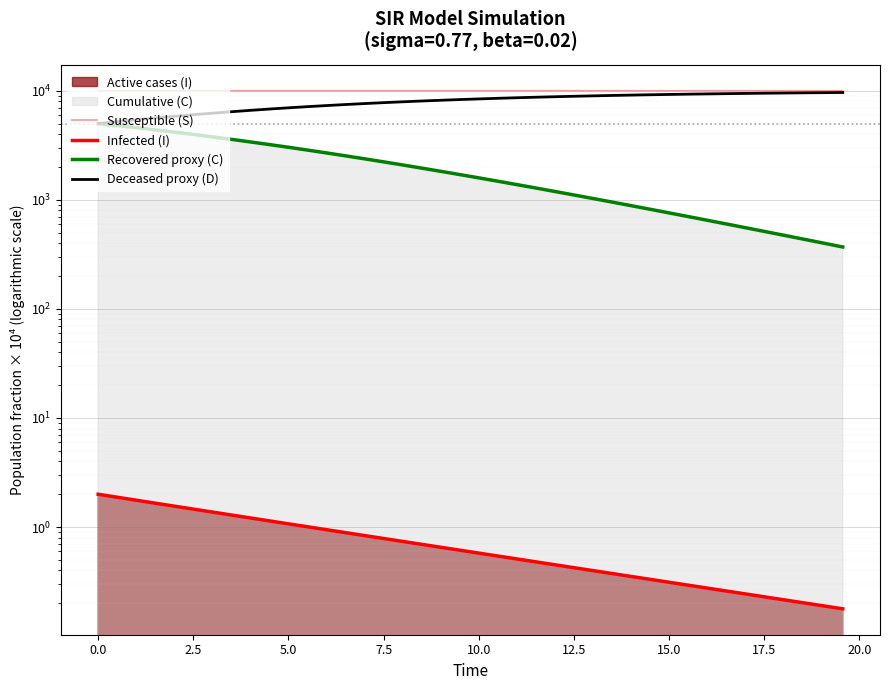

True or false: Susceptible (S) has more than 0 interior local peaks.

False